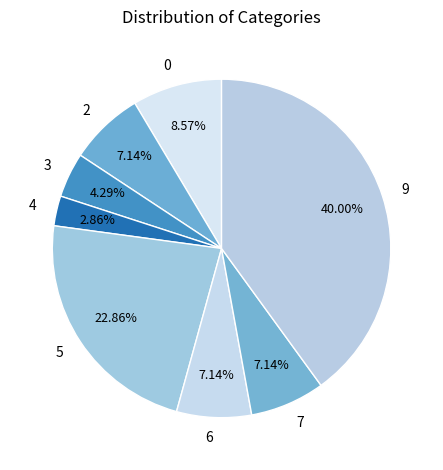

What is the smallest slice in the pie chart?

4